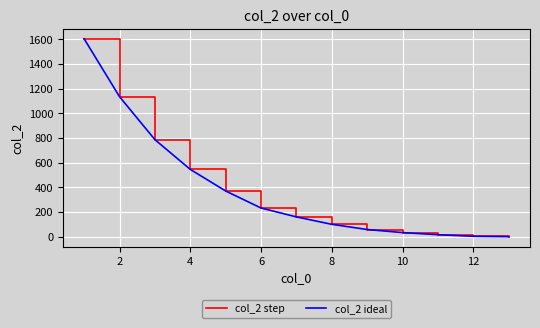

Is this an area chart (filled region under the line)?

No